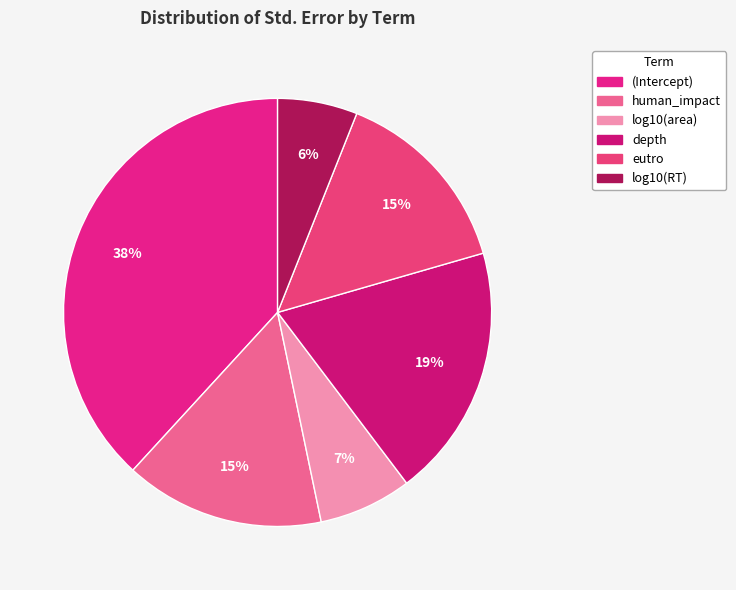

To the nearest percent, what percentage of the pie is depth?

19%